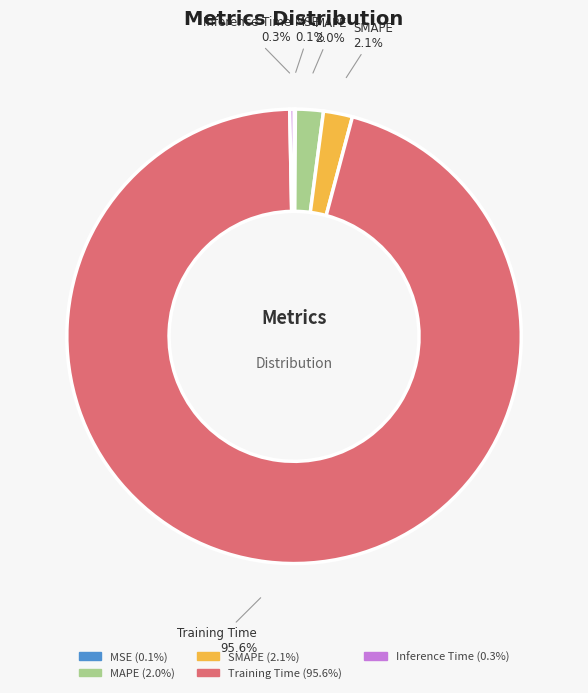

To the nearest percent, what is the difference between the largest and smallest slice percentages?

95%